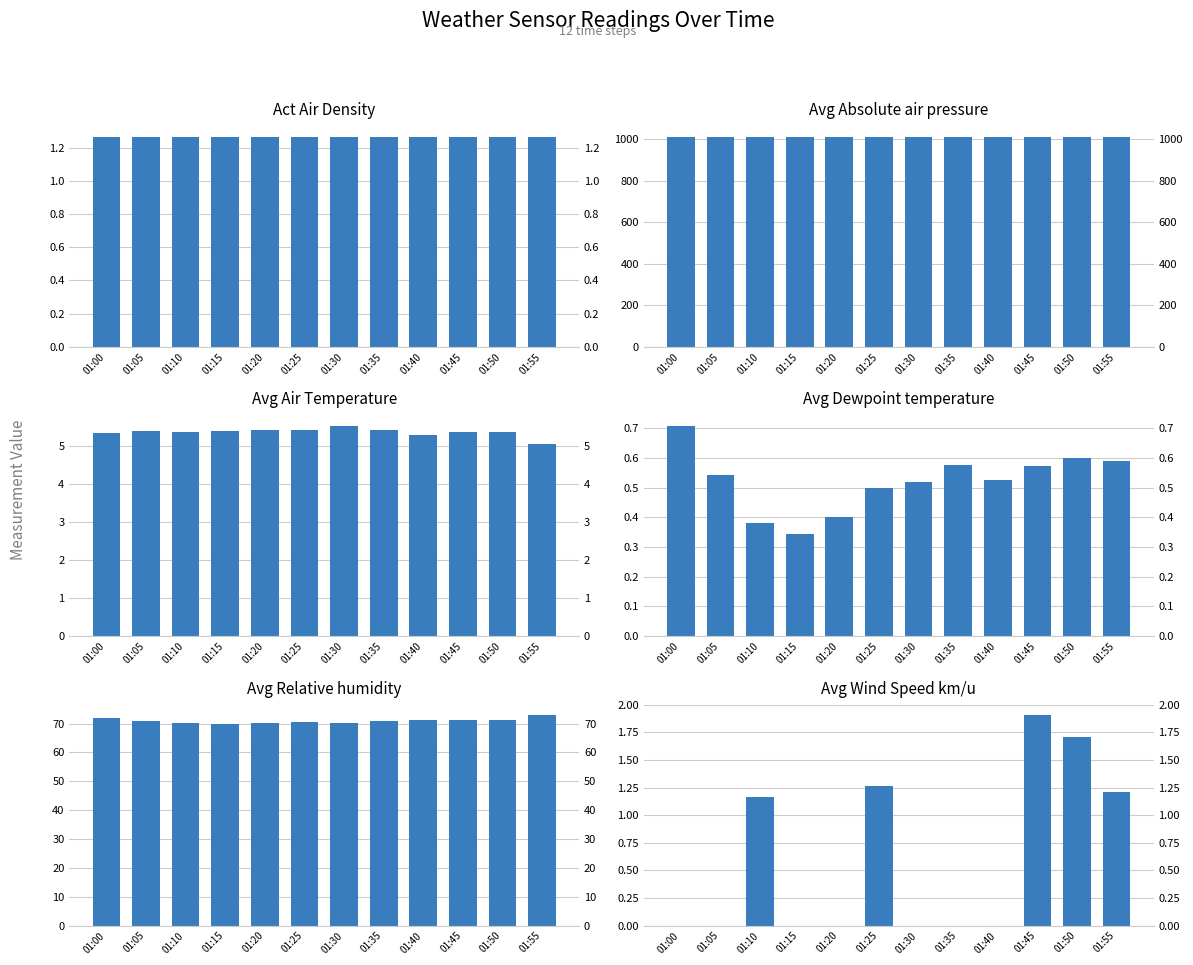

What is the average value of the Avg Dewpoint temperature series?

0.5